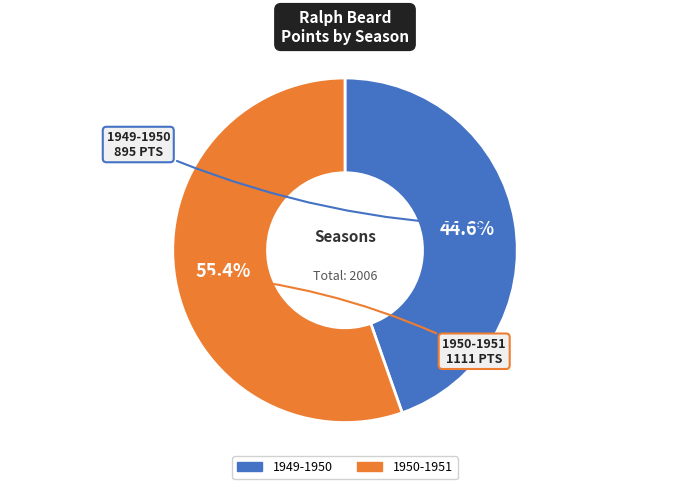

Does any single category account for the majority?

Yes